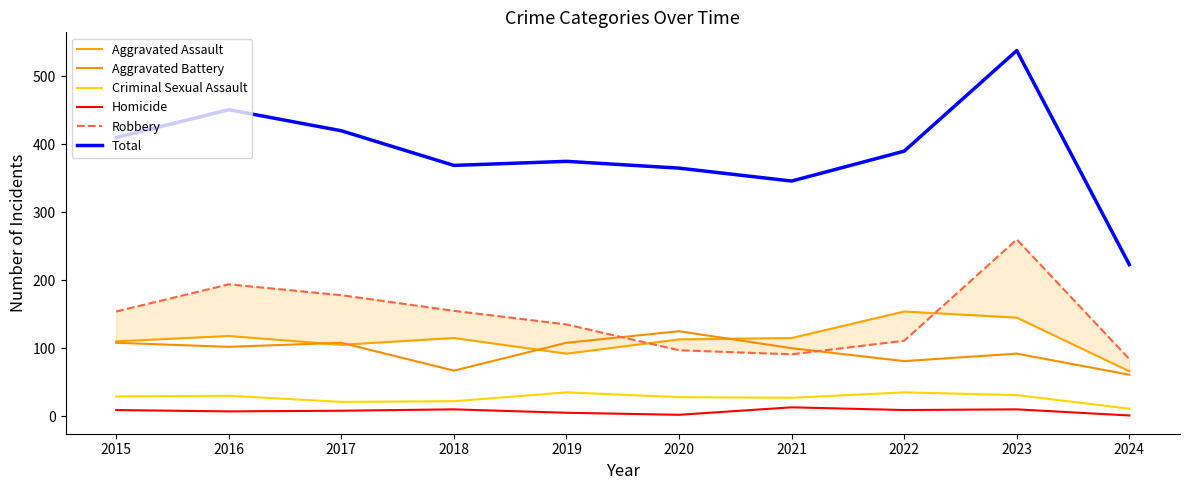

Which has a higher value, 2015 or 2023?

2023